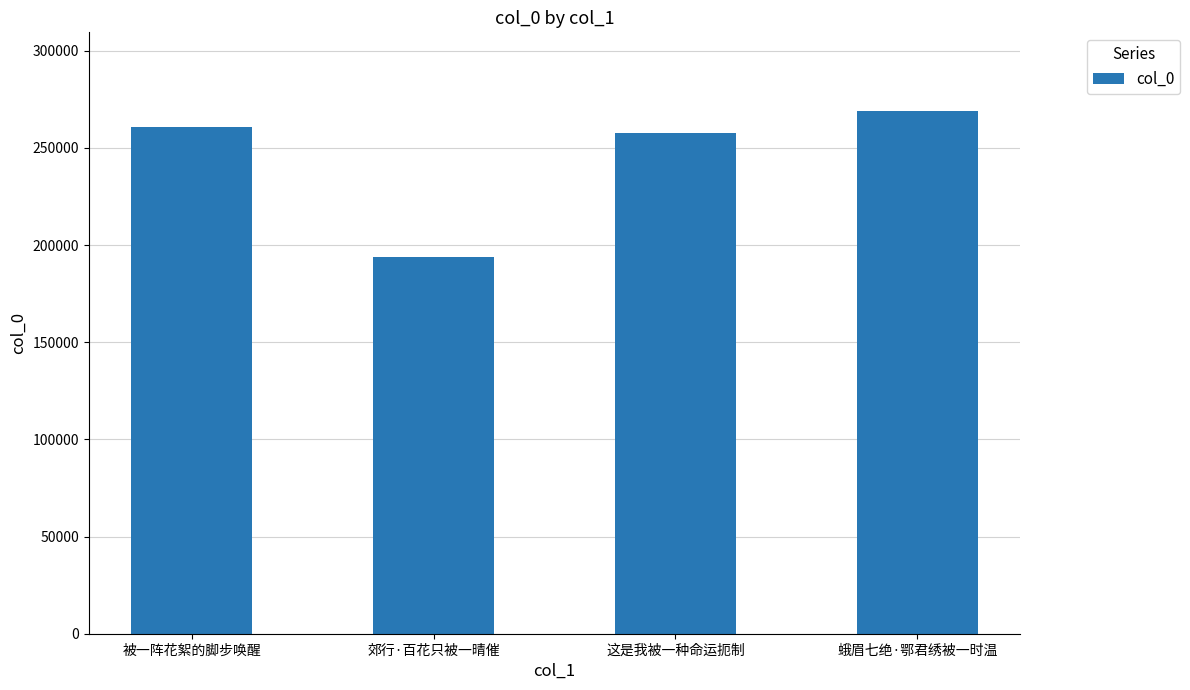

List the labels in order of value, largest first.

蛾眉七绝·鄂君绣被一时温, 被一阵花絮的脚步唤醒, 这是我被一种命运扼制, 郊行·百花只被一晴催